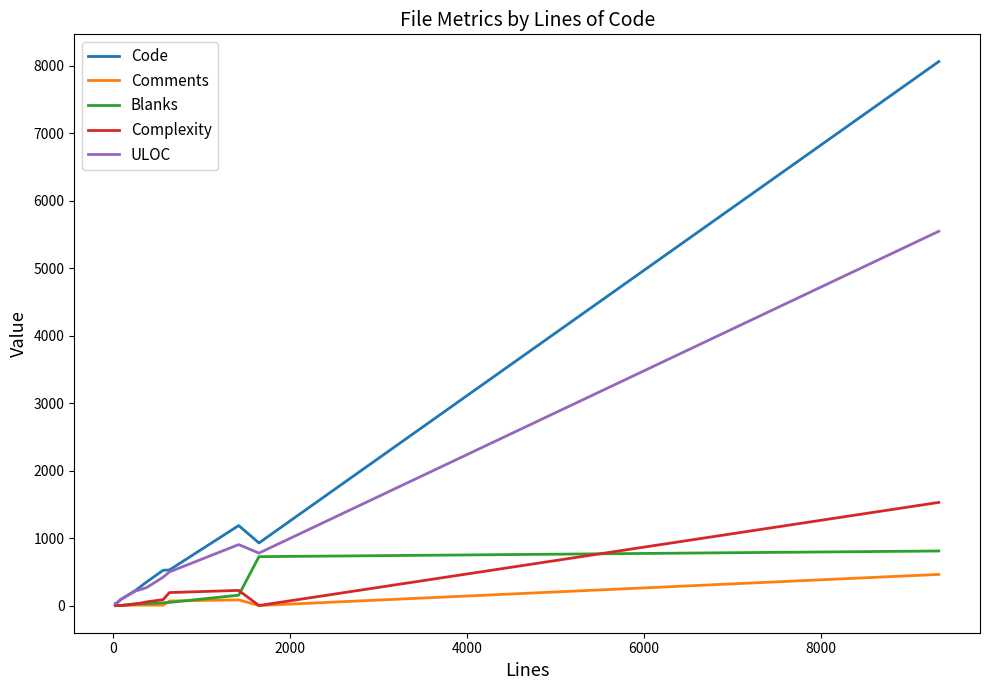

Which series has the widest spread of values?

Code